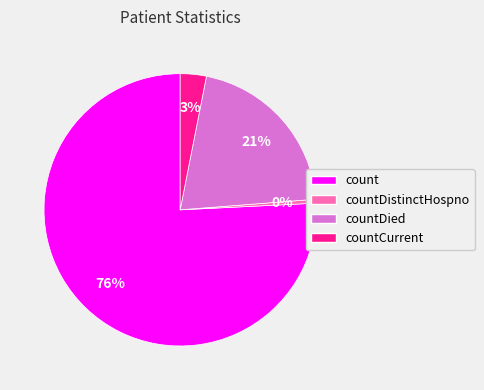

To the nearest percent, what is the average slice percentage?

25%